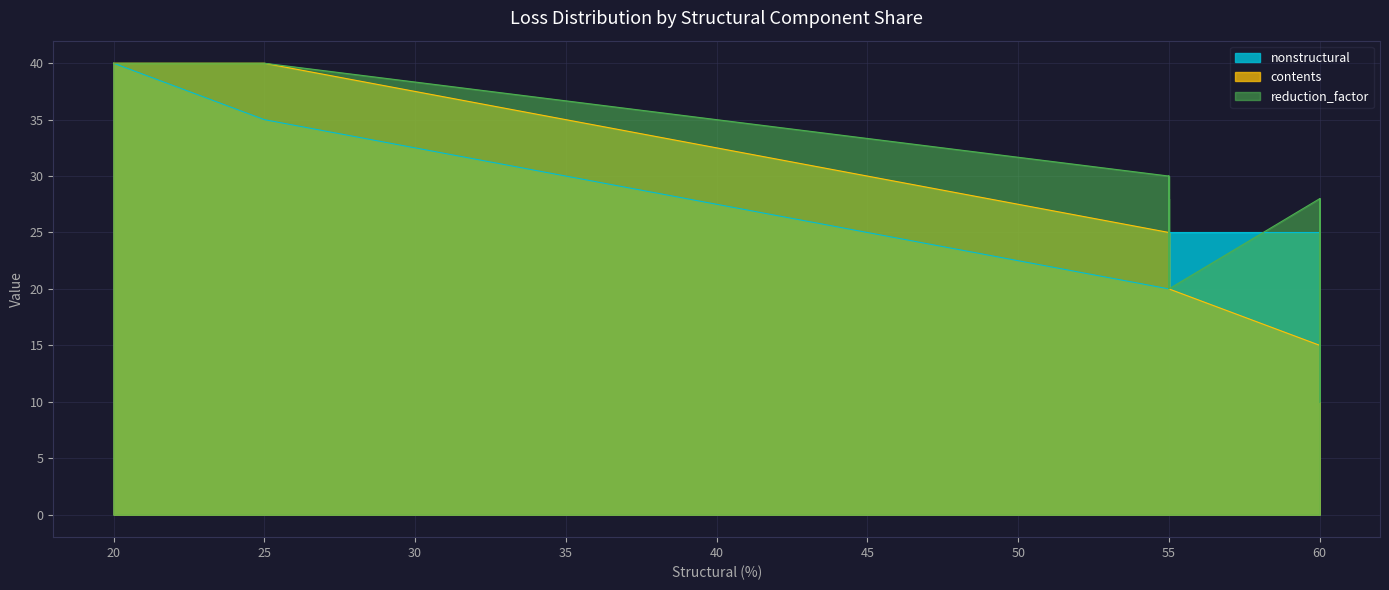

Which category has the highest value in the reduction_factor series?

25